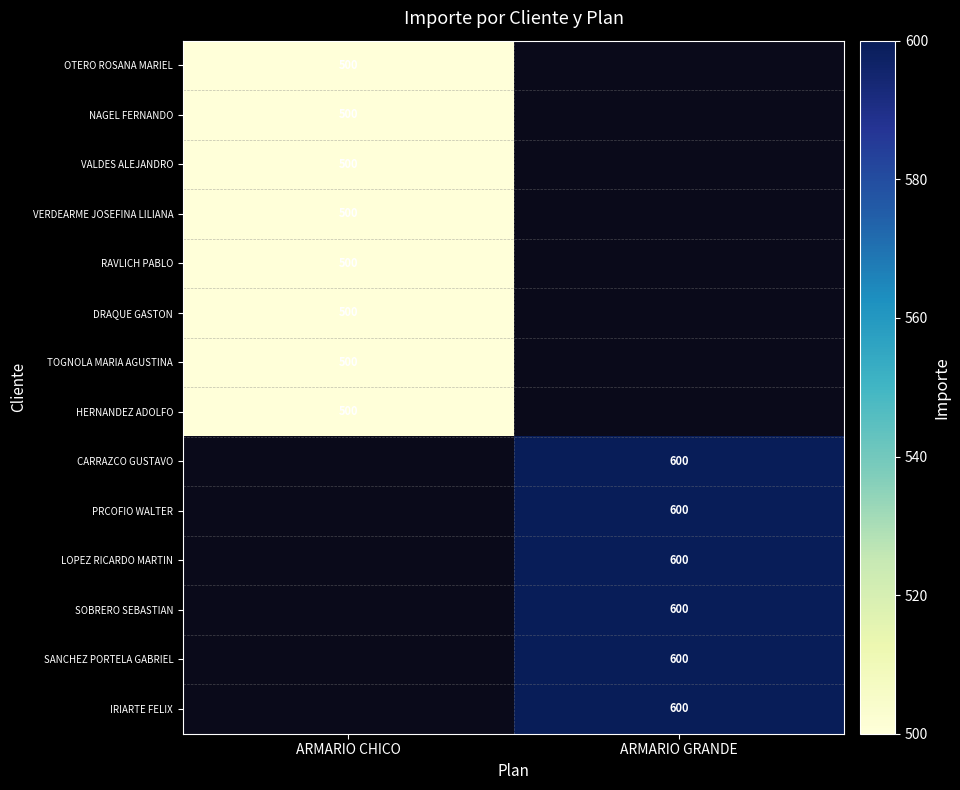

True or false: DRAQUE GASTON has a value of 500 at ARMARIO CHICO.

True